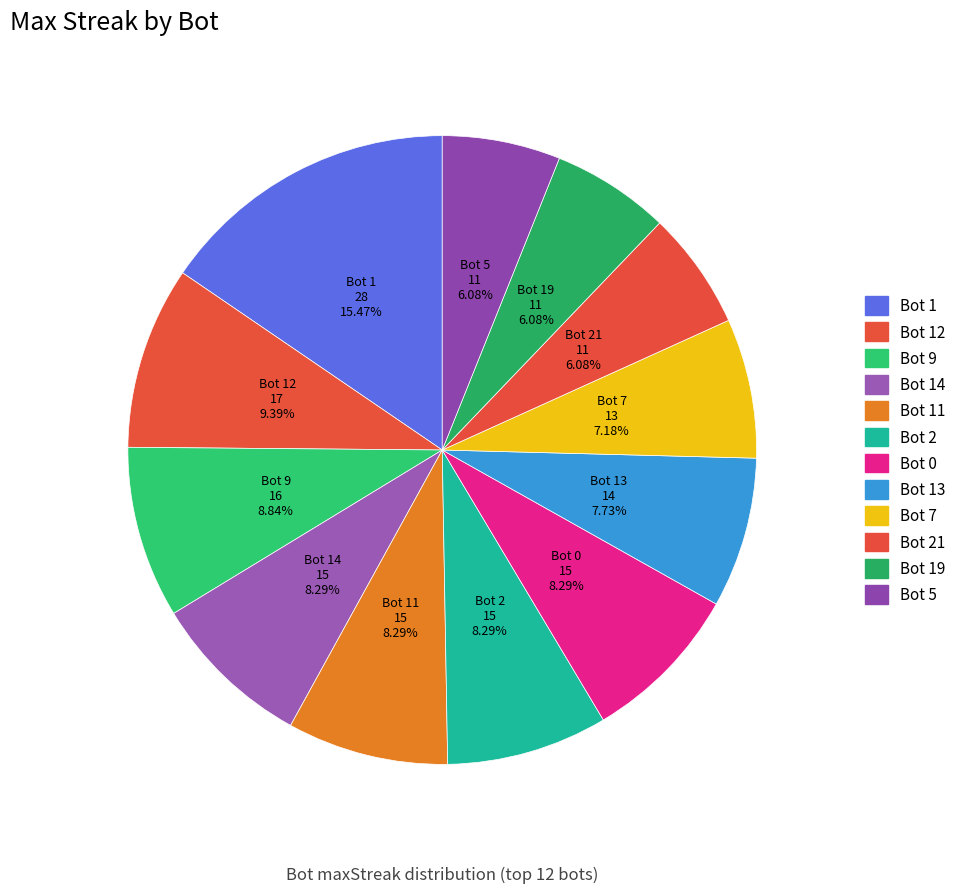

Which slice is the largest?

Bot 1